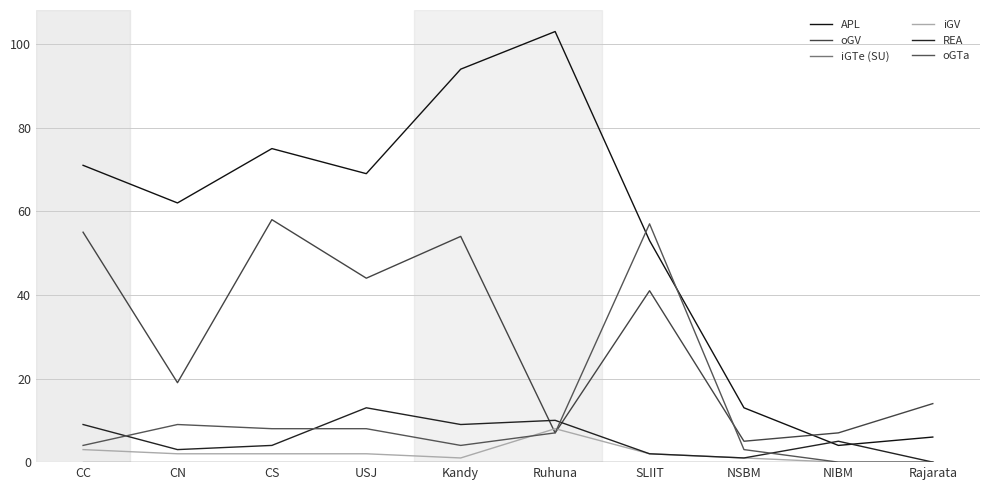

Which series changed the most between CN and Rajarata?

APL